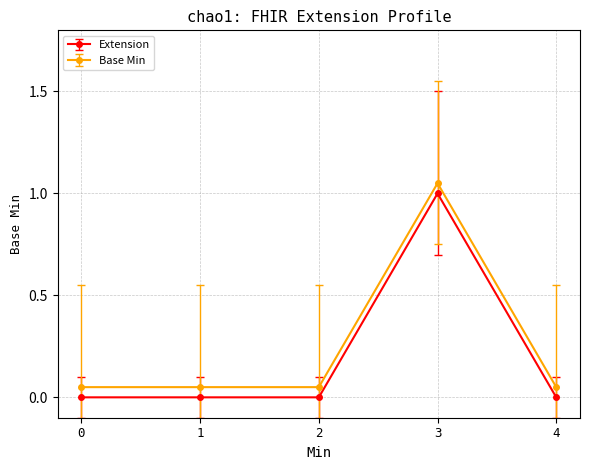

Which category has the highest value across all series?

3